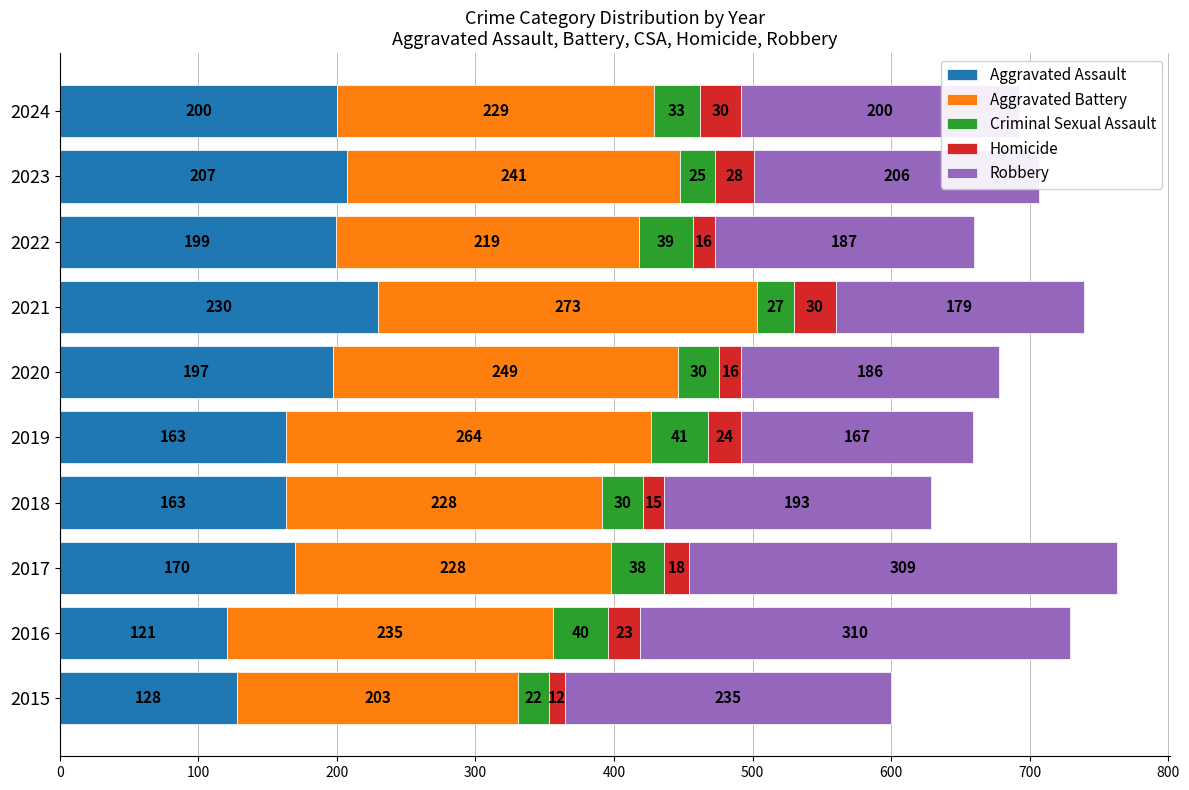

Which category has the highest value in the Aggravated Assault series?

2021